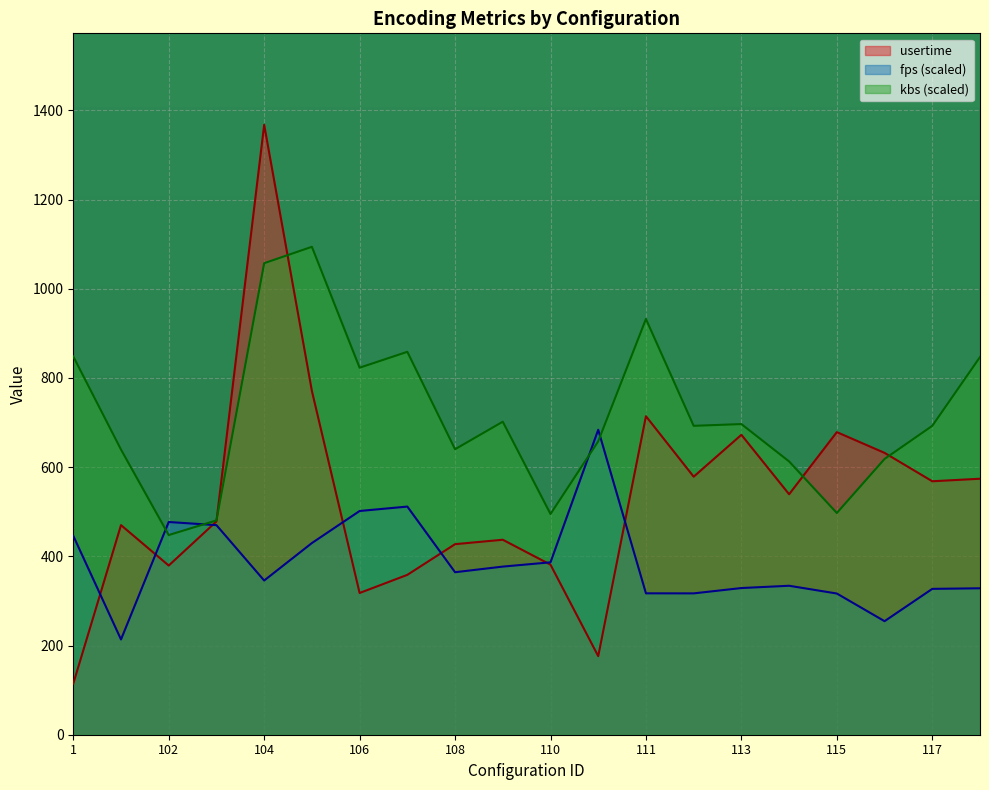

At how many categories does at least one series exceed 1175?

1